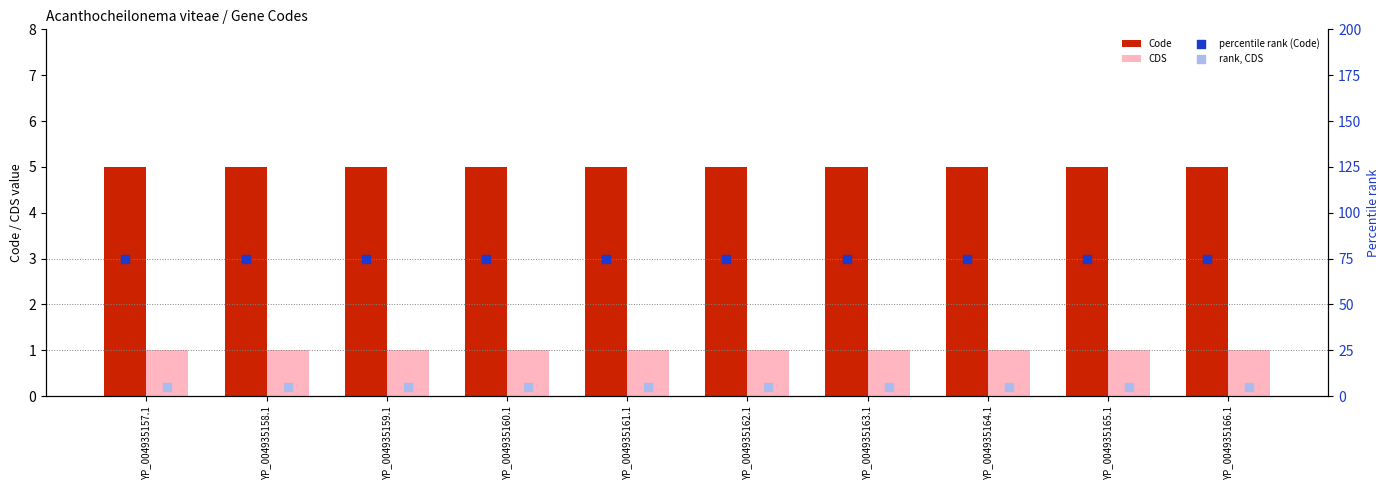

Is the value of CDS at YP_004935165.1 greater than the value of Code at YP_004935165.1?

No